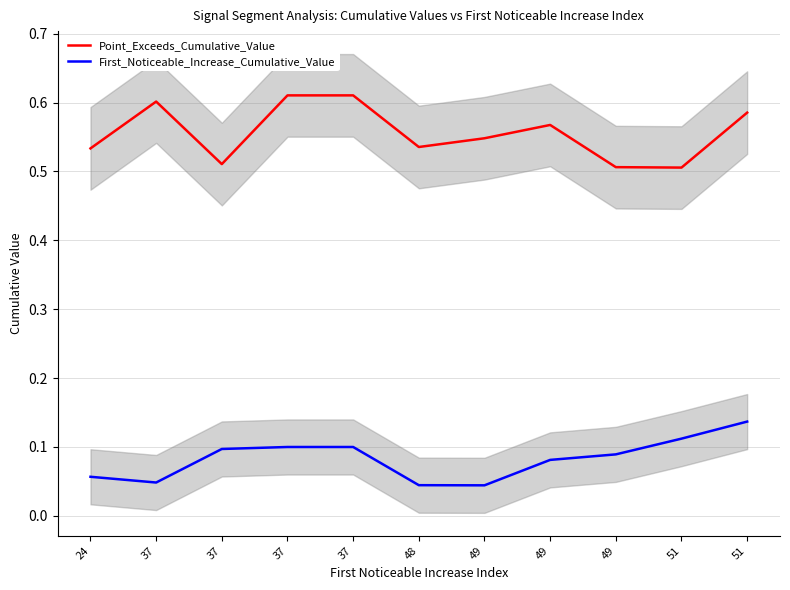

True or false: Point_Exceeds_Cumulative_Value and First_Noticeable_Increase_Cumulative_Value cross at least once.

False